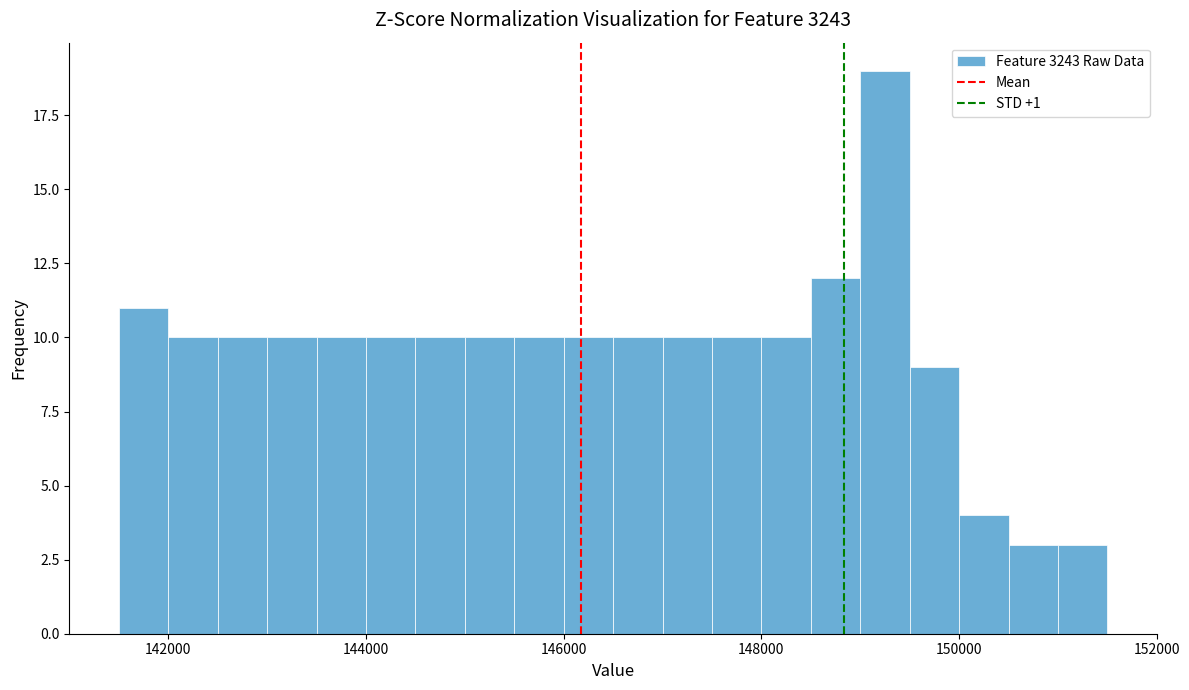

Around what value on the x-axis is the tallest bar? Give the approximate position of its centre, as read against the axis.

149200